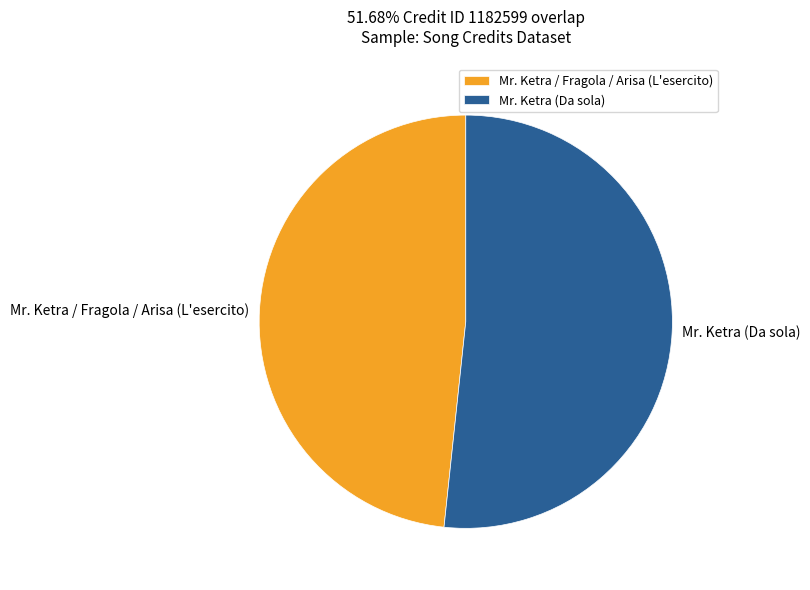

Which slice is the largest?

Mr. Ketra (Da sola)